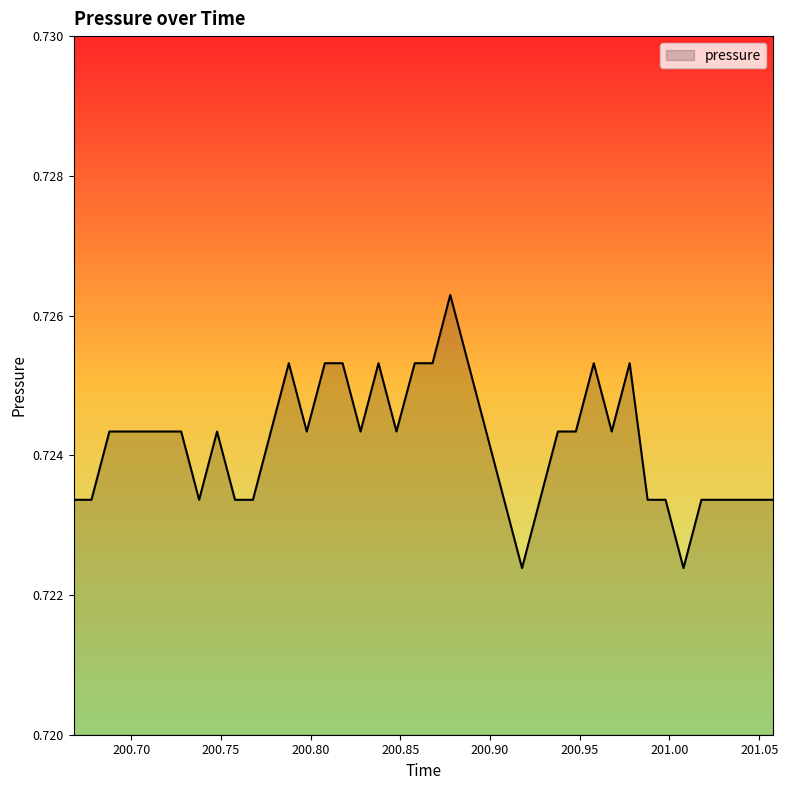

What is the maximum value shown in the chart?

0.7